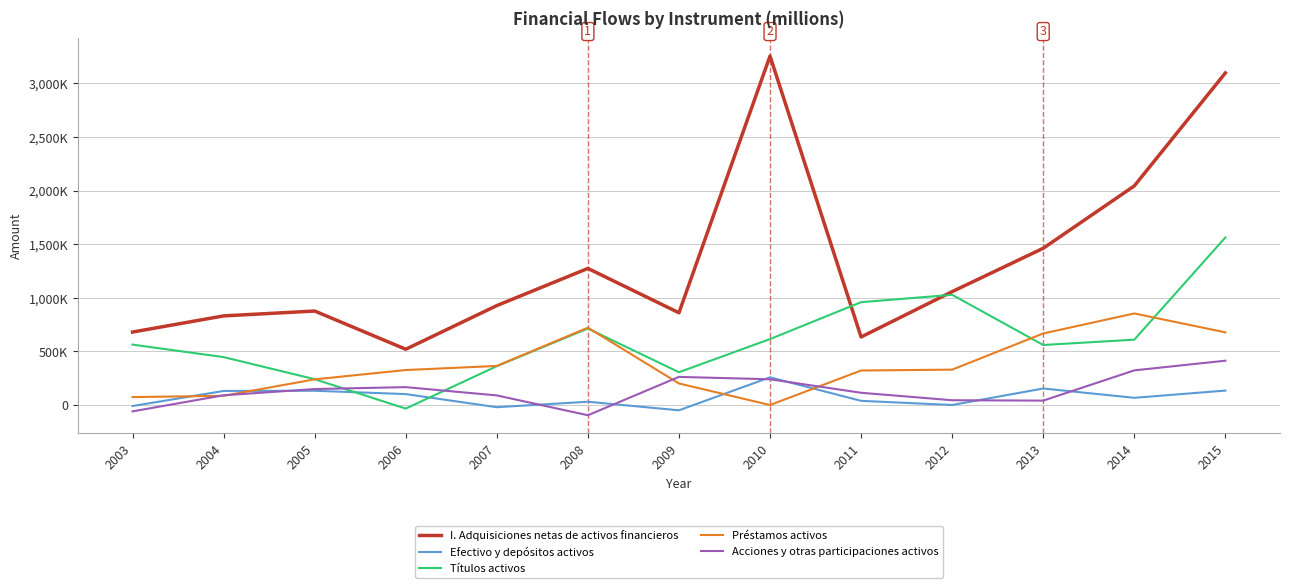

Does the chart have visible grid lines?

Yes